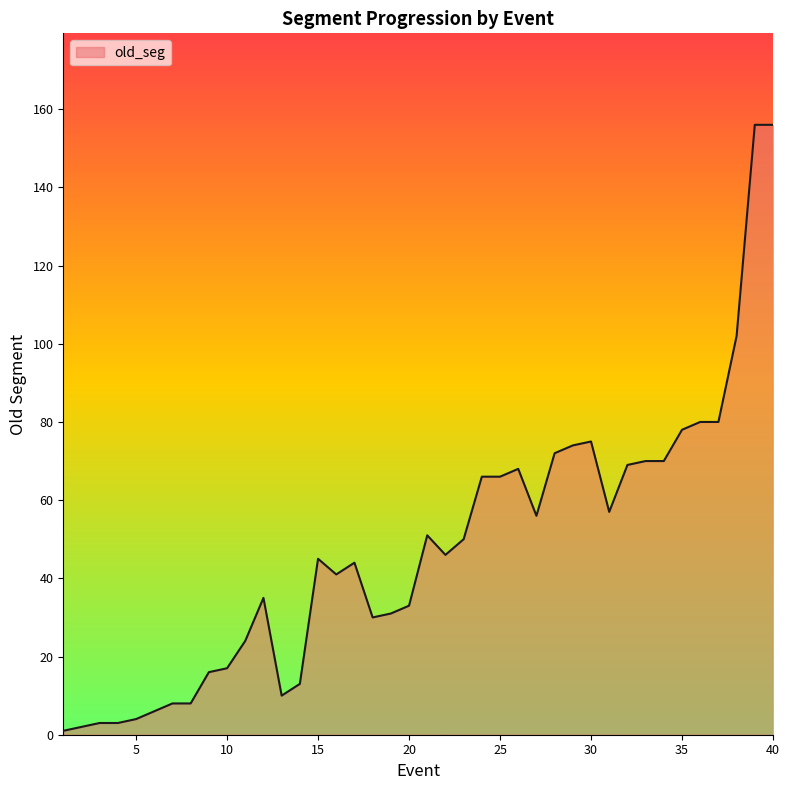

What is the maximum value shown in the chart?

156